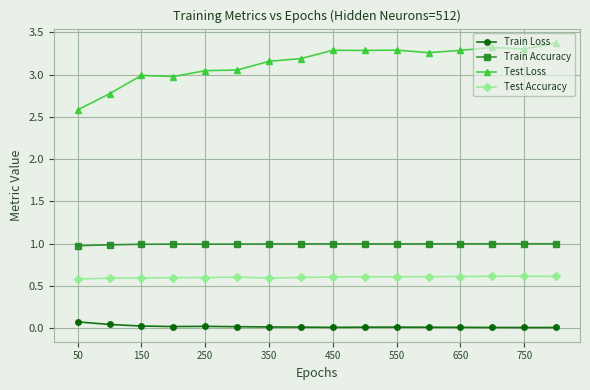

Which series has the largest range (max minus min)?

Test Loss